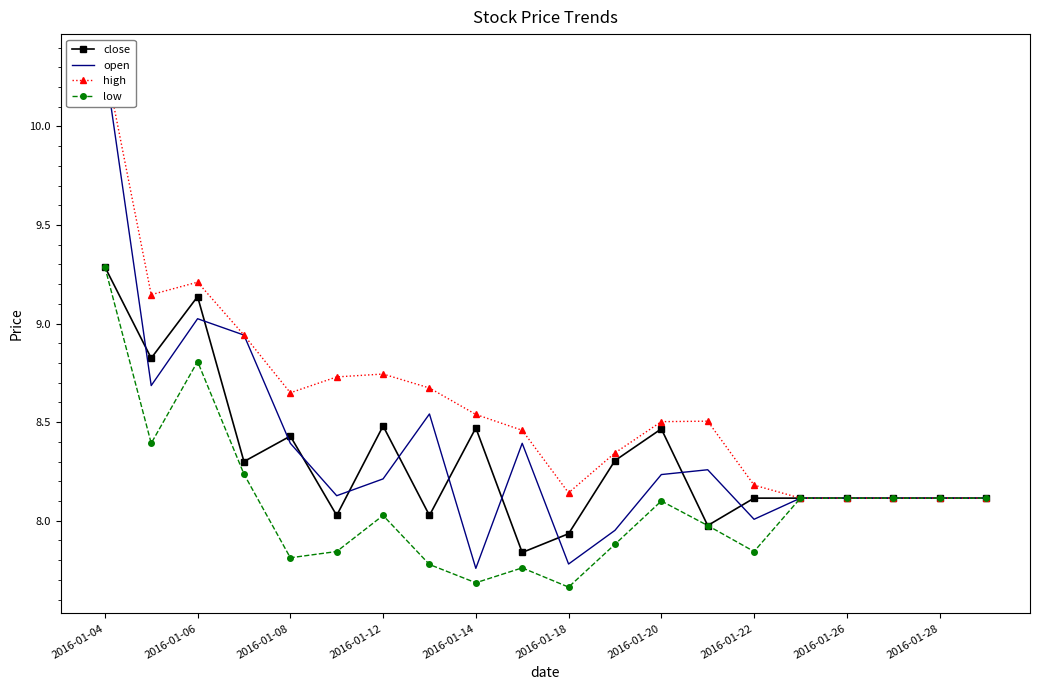

At which category is the sum across all series the highest?

2016-01-04